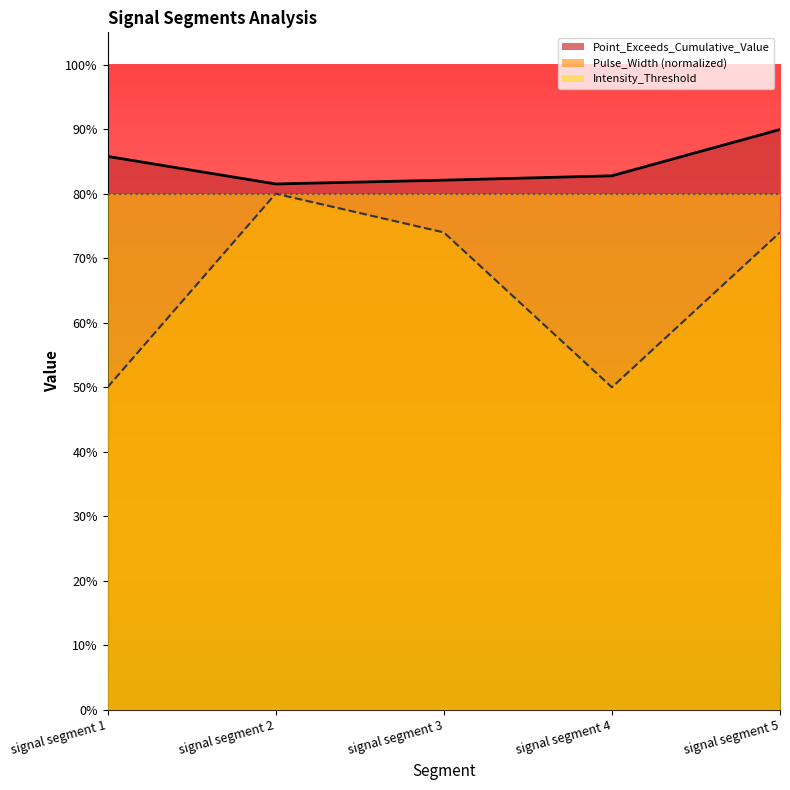

At signal segment 5, list the series in order from smallest to largest.

Pulse_Width (normalized), Intensity_Threshold, Point_Exceeds_Cumulative_Value